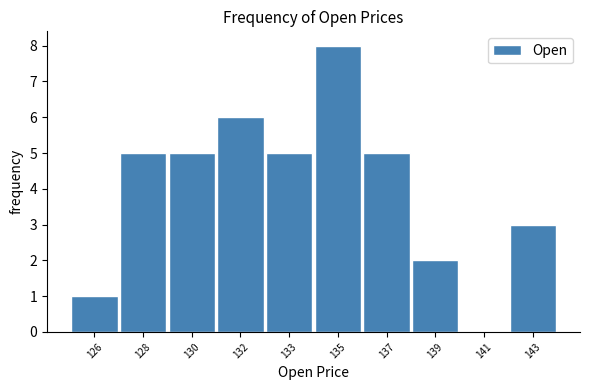

Reading right to left, what are all the values shown in this chart?

143=3	141=0	139=2	137=5	135=8	133=5	132=6	130=5	128=5	126=1